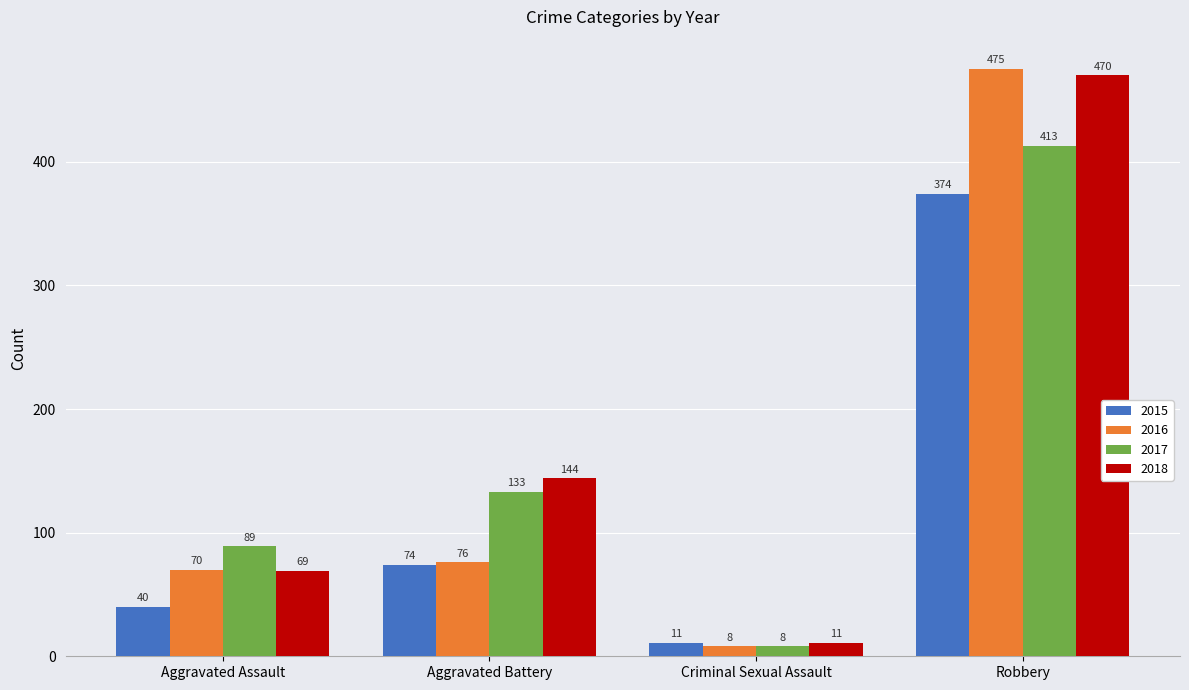

Between Aggravated Battery and Criminal Sexual Assault, which series saw the biggest shift?

2018